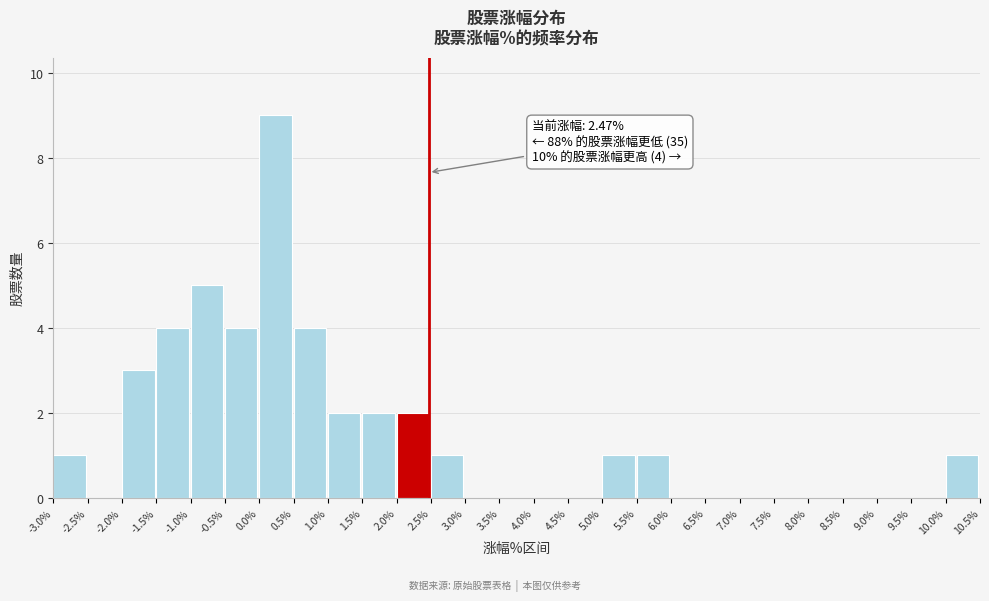

Over which range of the x-axis is the bar tallest?

0.0% to 0.5%